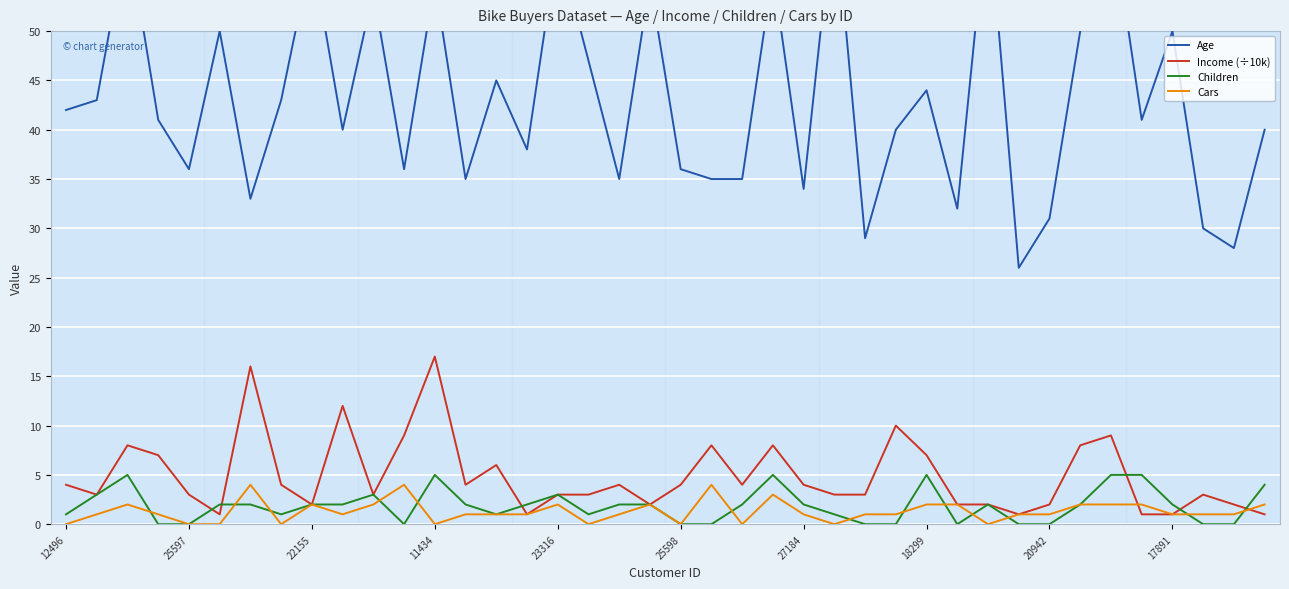

What is the difference between the highest and lowest values at 23316?

57